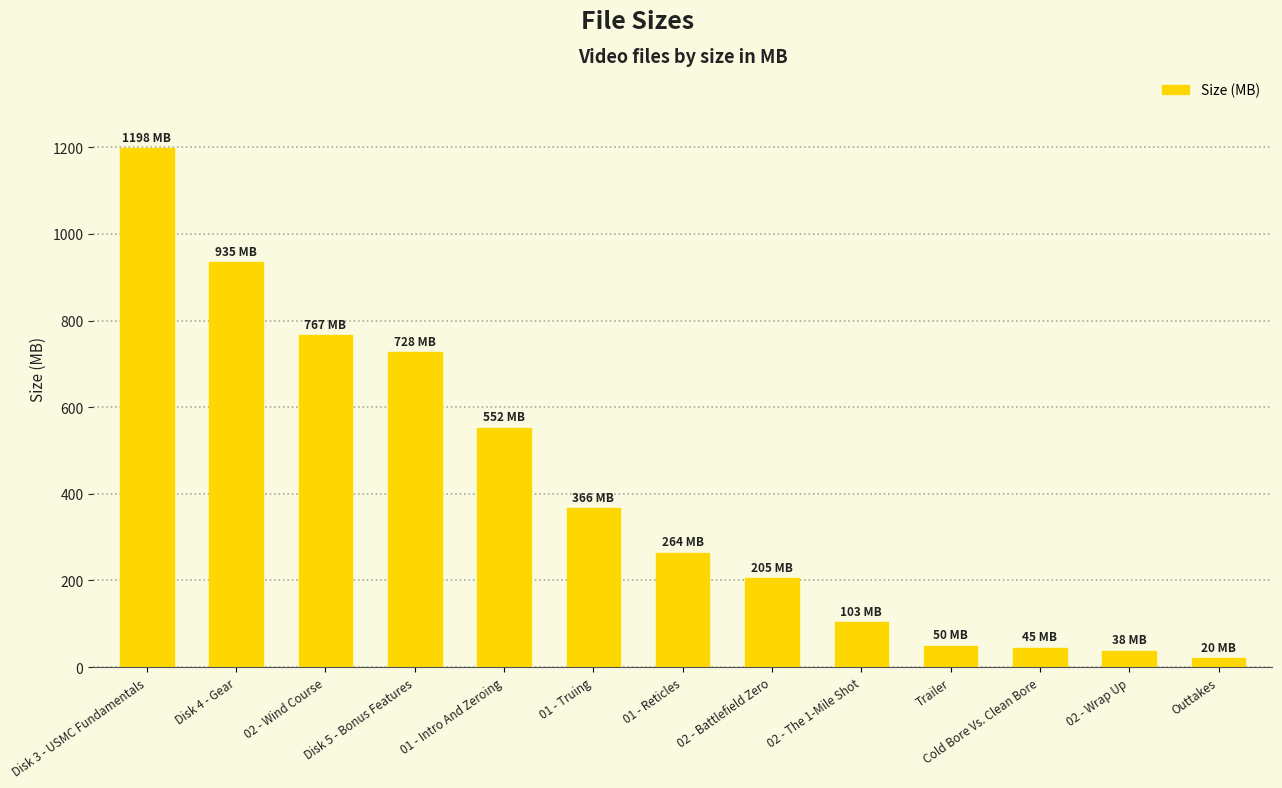

How many categories are shown in the chart?

13